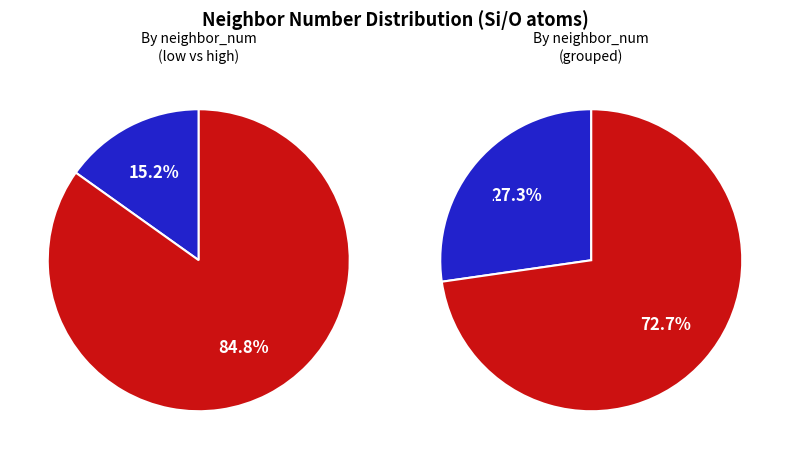

The neighbor_1 slice represents 27% of the pie. True or false?

False